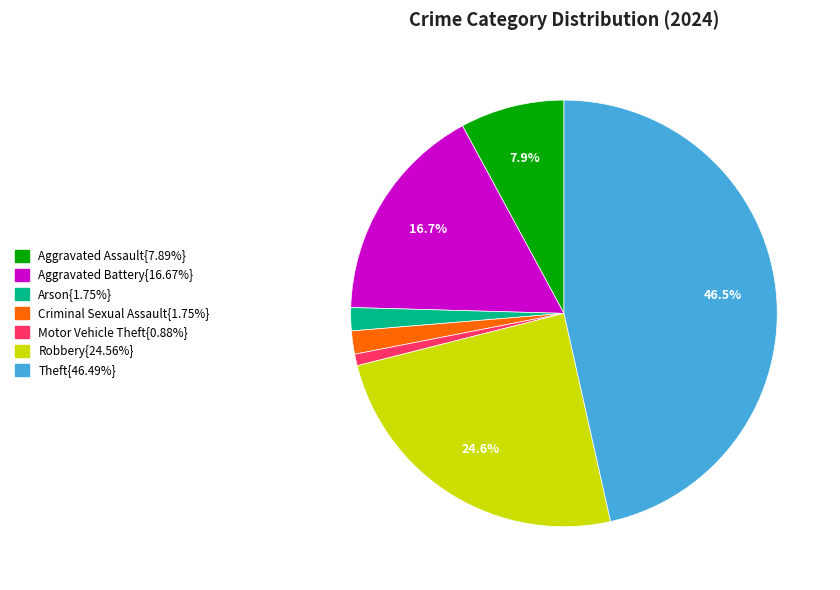

How many slices are in this pie chart?

7